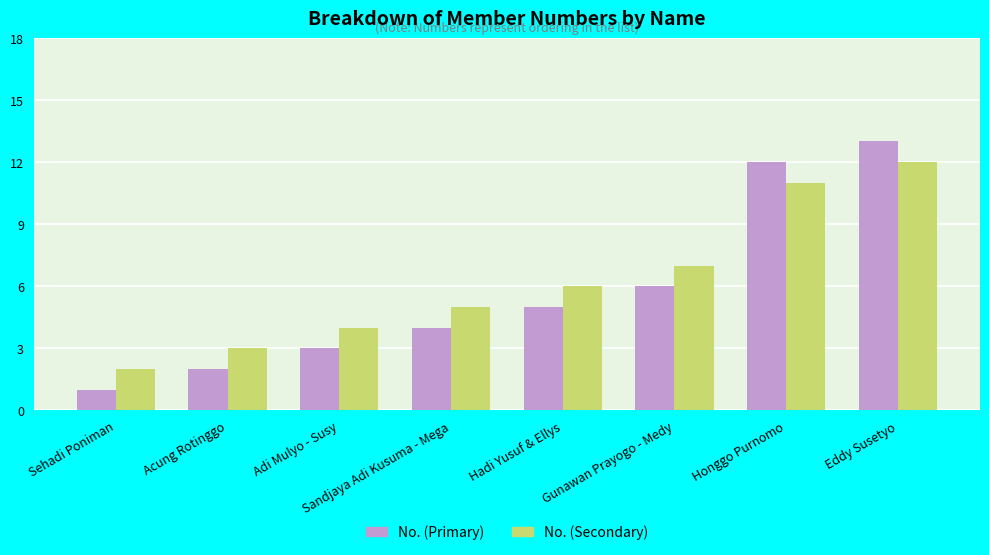

What is the approximate value of No. (Secondary) at Honggo Purnomo, to the nearest 5?

10